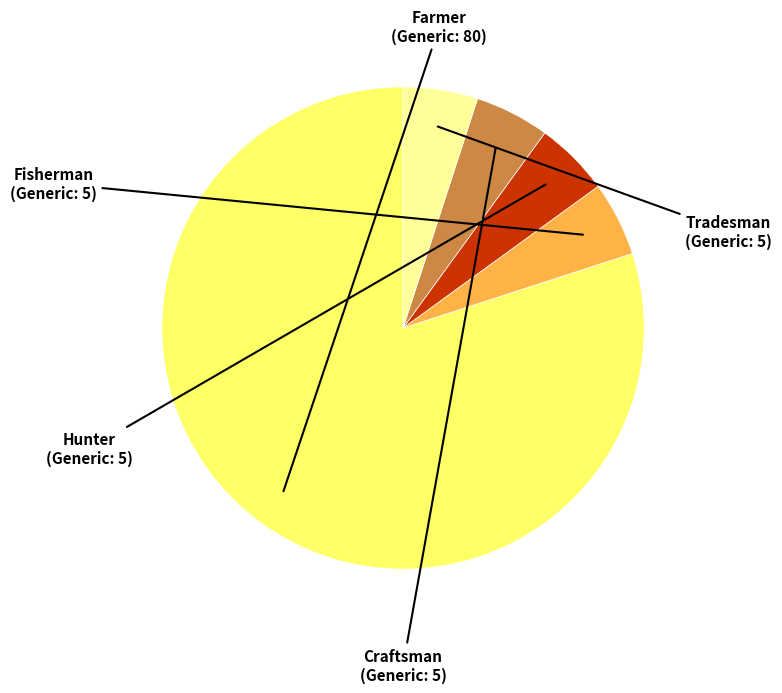

Does any single category account for the majority?

Yes